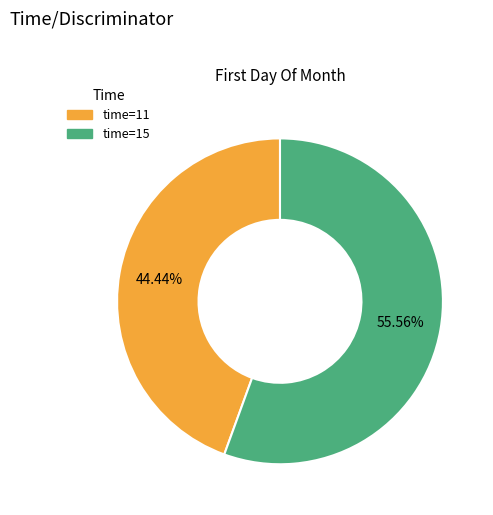

Count the number of slices in the pie.

2